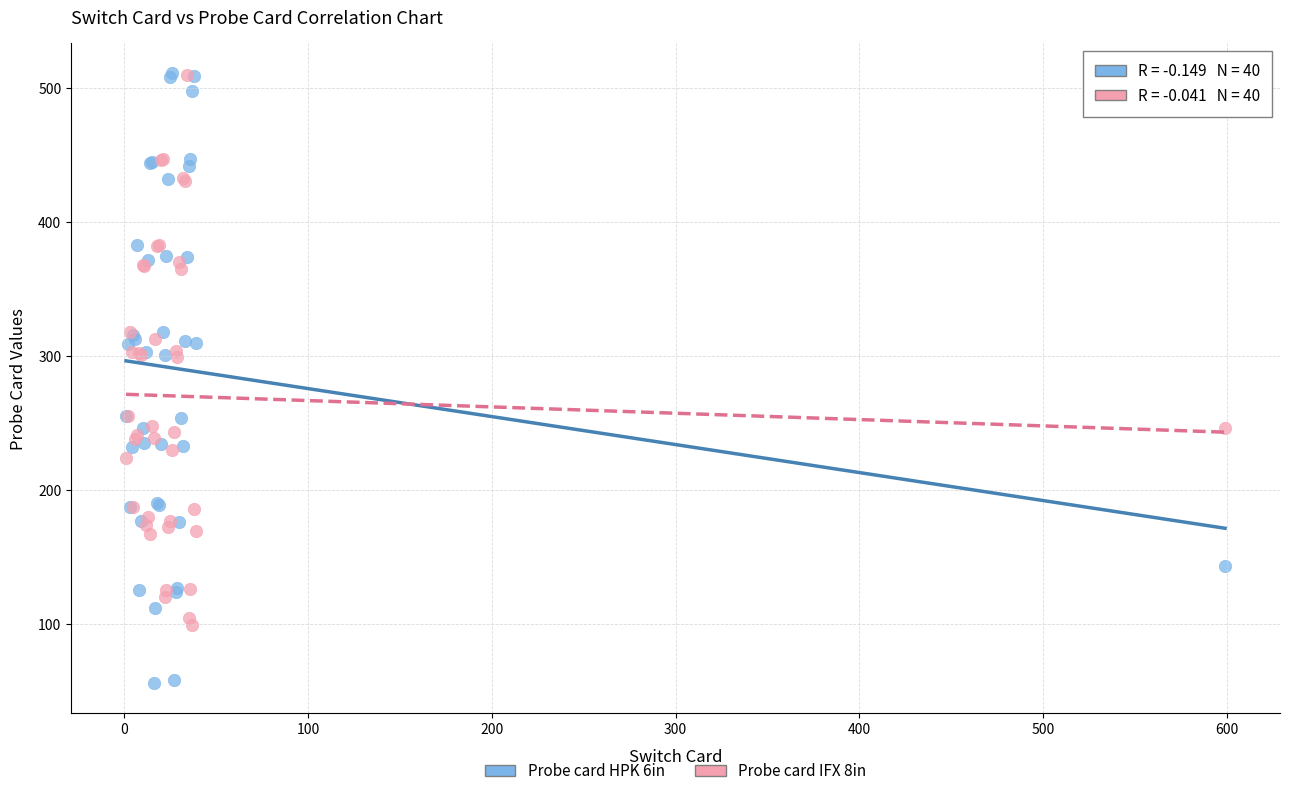

Which series contains the lowest Y value?

Probe card HPK 6in